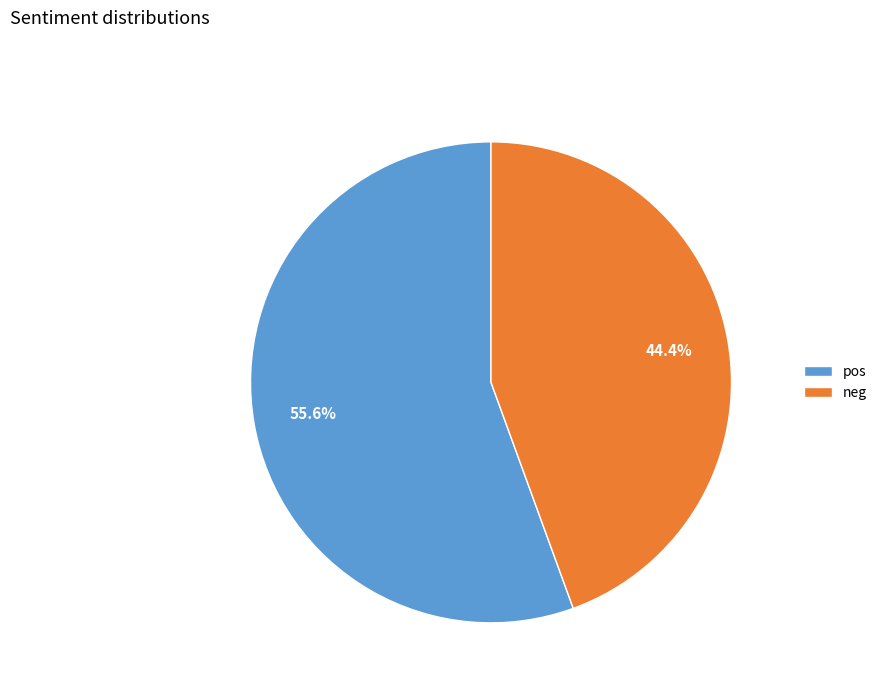

Rank the categories by value from lowest to highest.

neg, pos